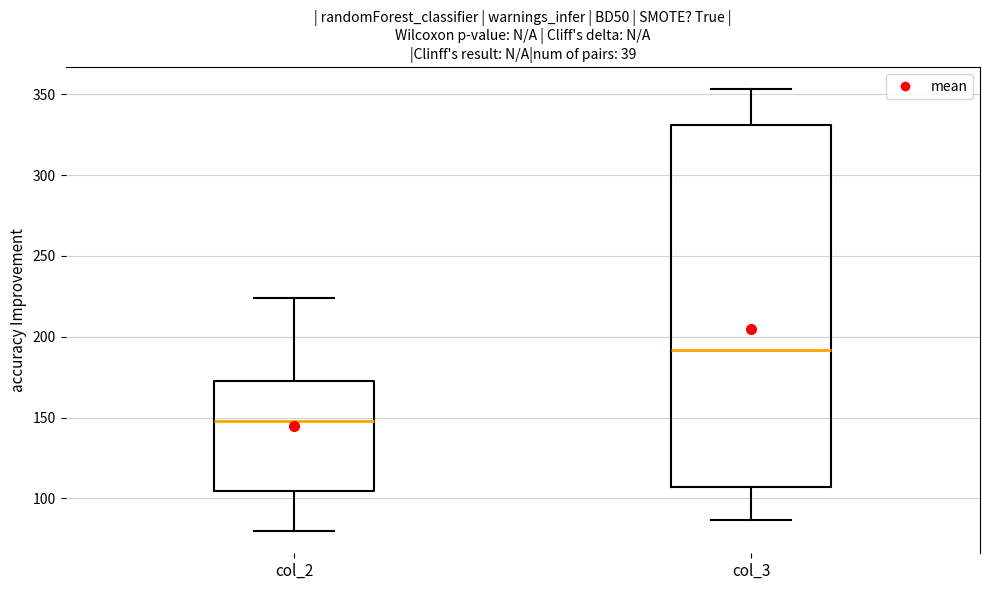

Reading left to right, transcribe this box plot: for each box, give where its median line is, the range the box spans, and where its two whiskers end, as read against the y-axis. The values are not printed on the chart, so give them approximately, as read against the axis.

col_2: median 150, box 105 to 175, whiskers 80 to 225
col_3: median 190, box 105 to 330, whiskers 85 to 355